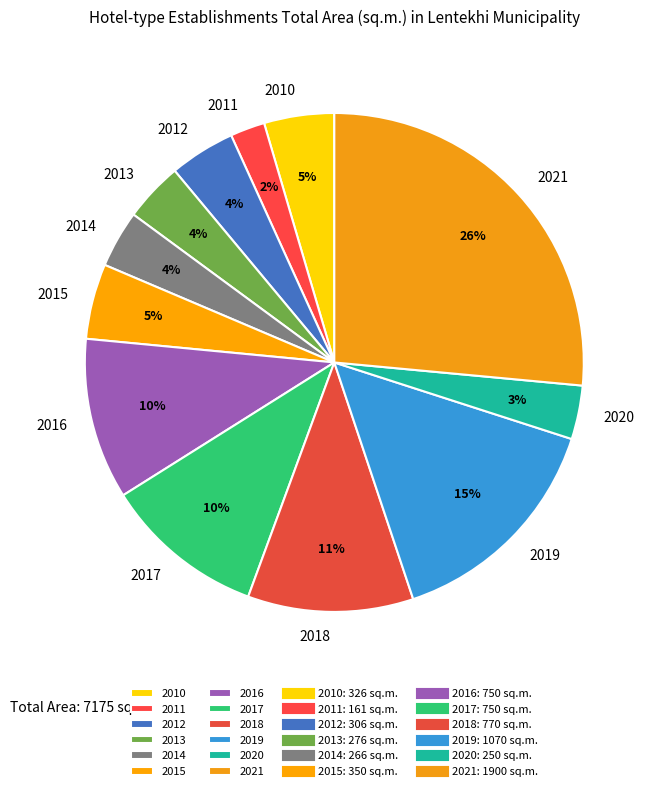

Is it true that 2020 is 3% of the pie?

True